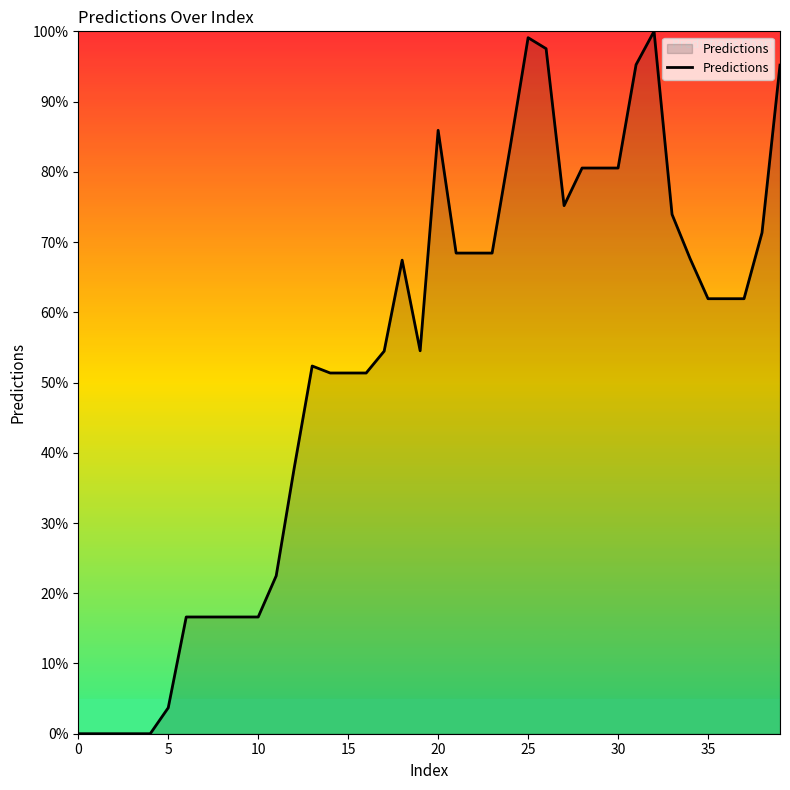

What is the greatest value displayed?

100.0